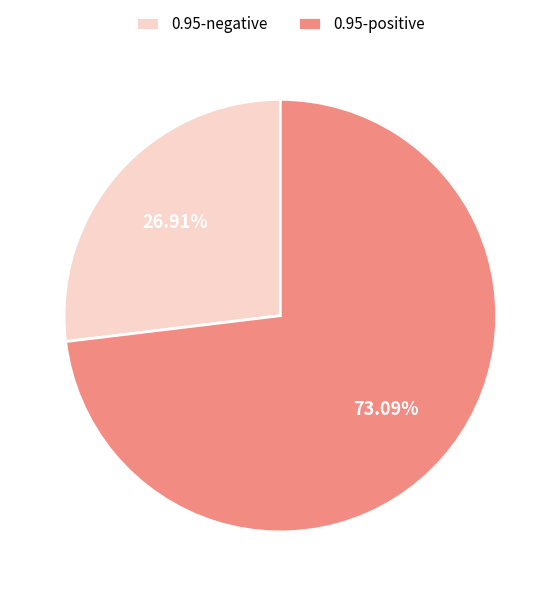

Which category accounts for the majority?

0.95-positive